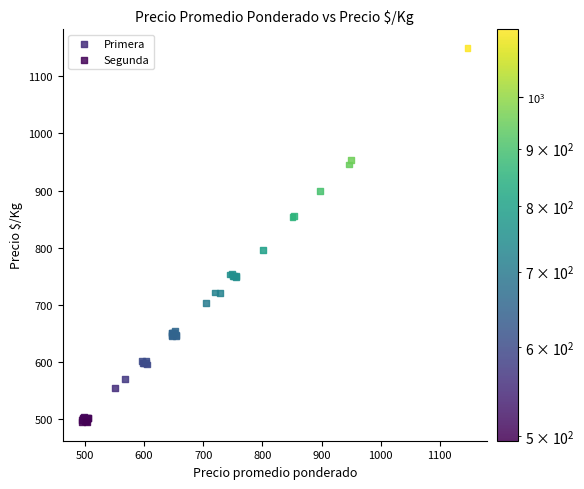

Which series contains the highest Y value?

Primera